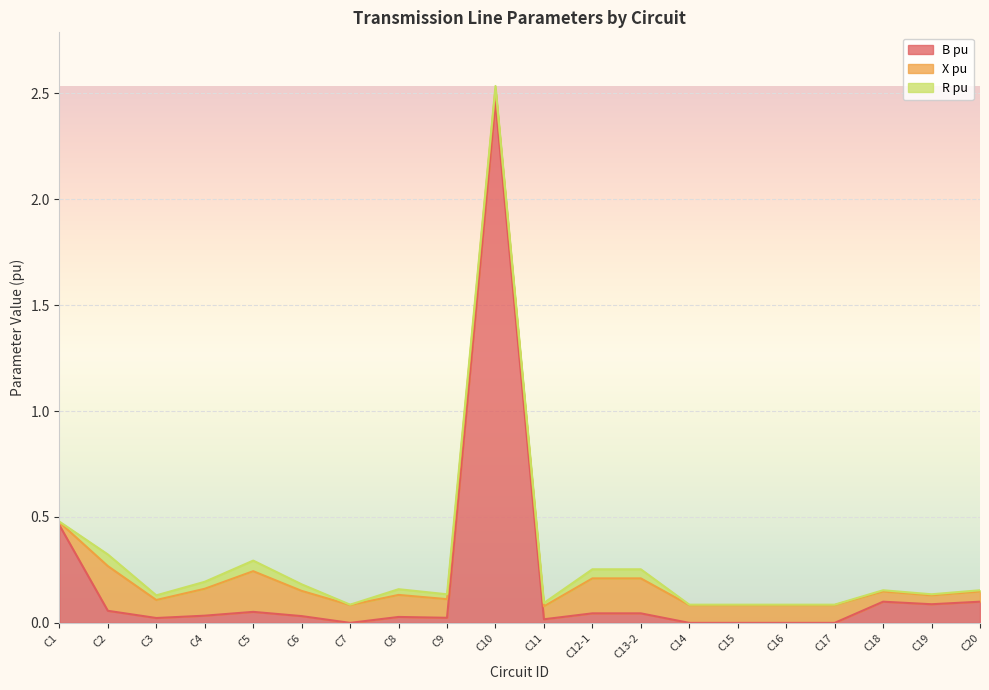

Rank the series by their average value, from highest to lowest.

B pu, X pu, R pu